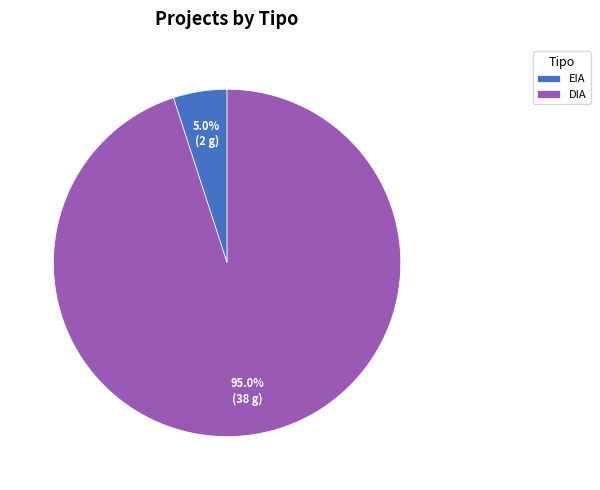

What is the majority slice?

DIA